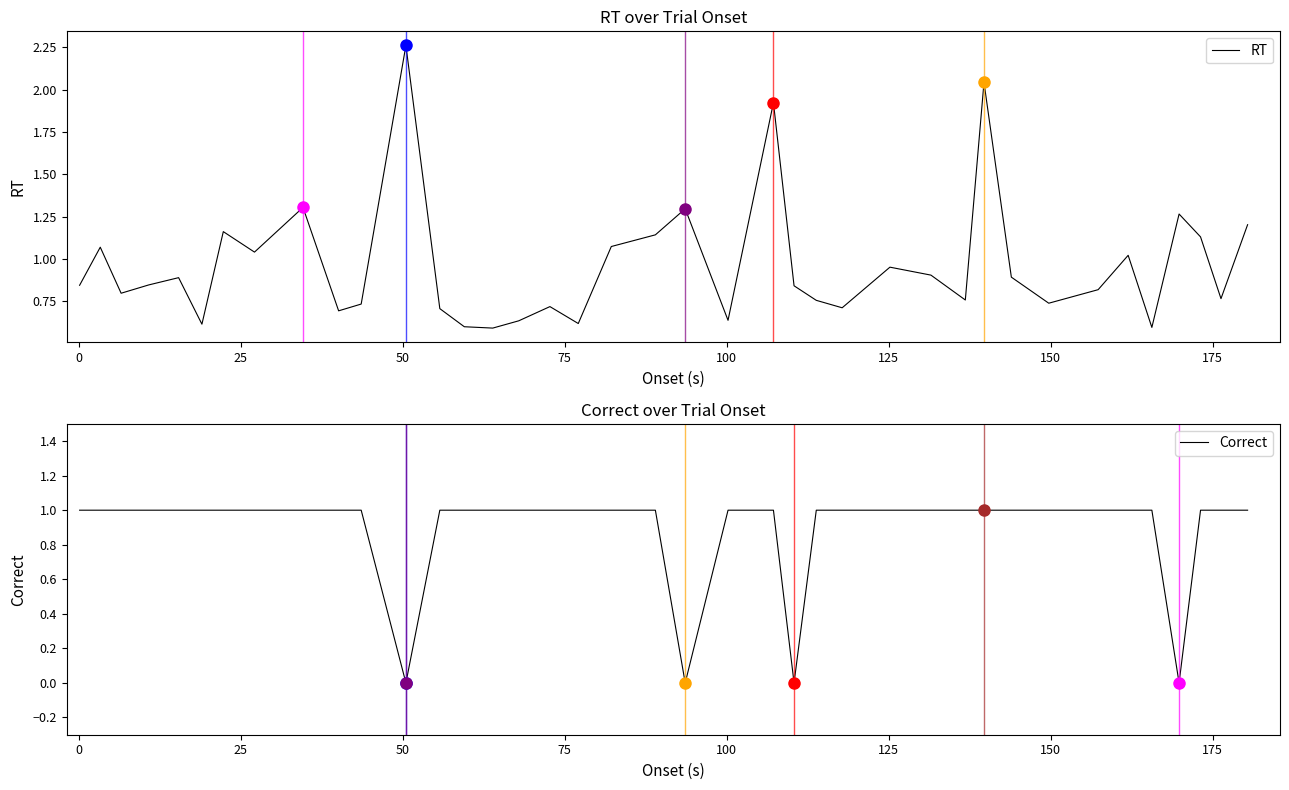

Which series has the largest range (max minus min)?

RT